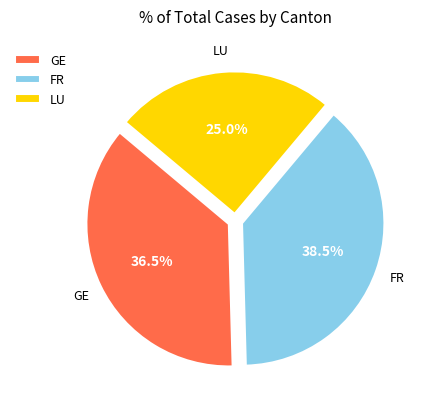

Is FR the majority of the pie?

No